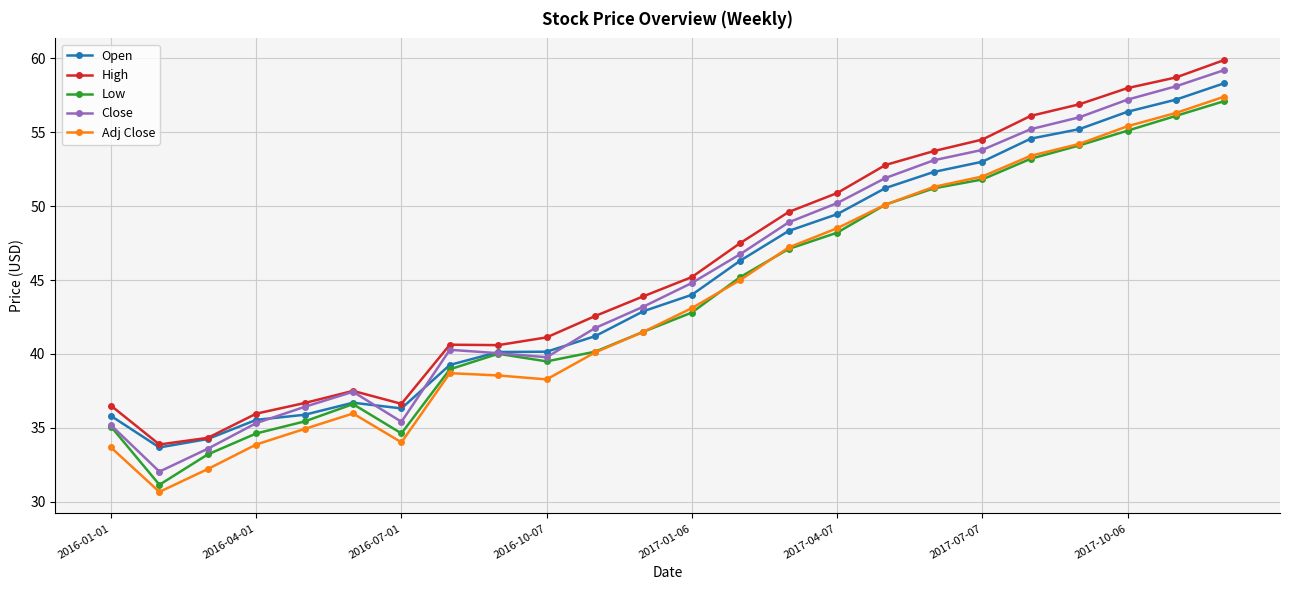

True or false: Close and Adj Close cross at least once.

False